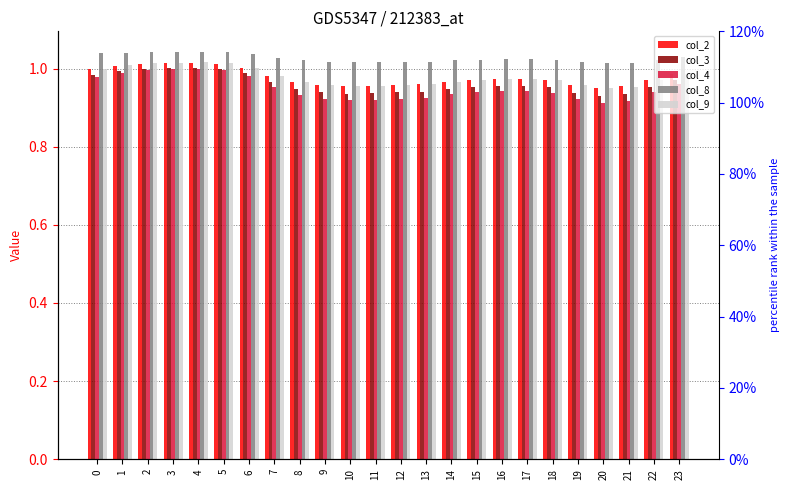

Which series has the widest spread of values?

col_4